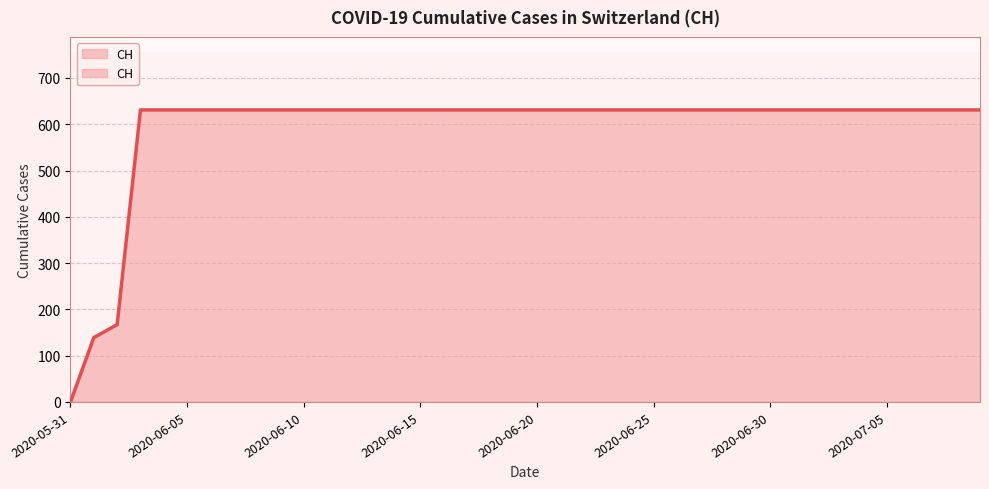

At which category does the chart reach its minimum across all series?

2020-05-31